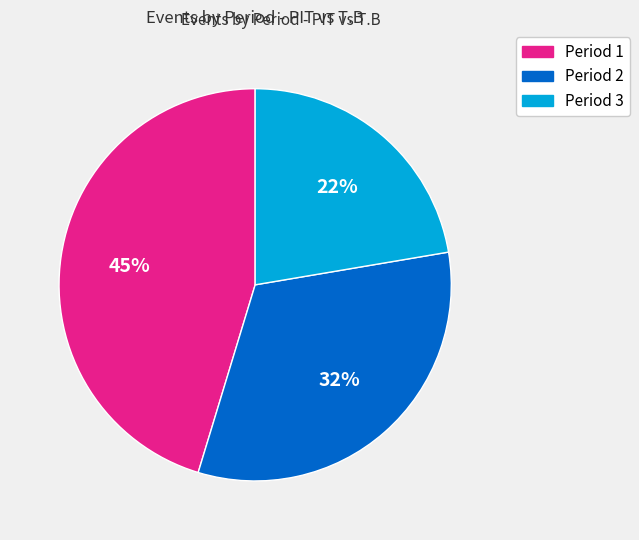

True or false: Period 3 accounts for 32% of the total.

False